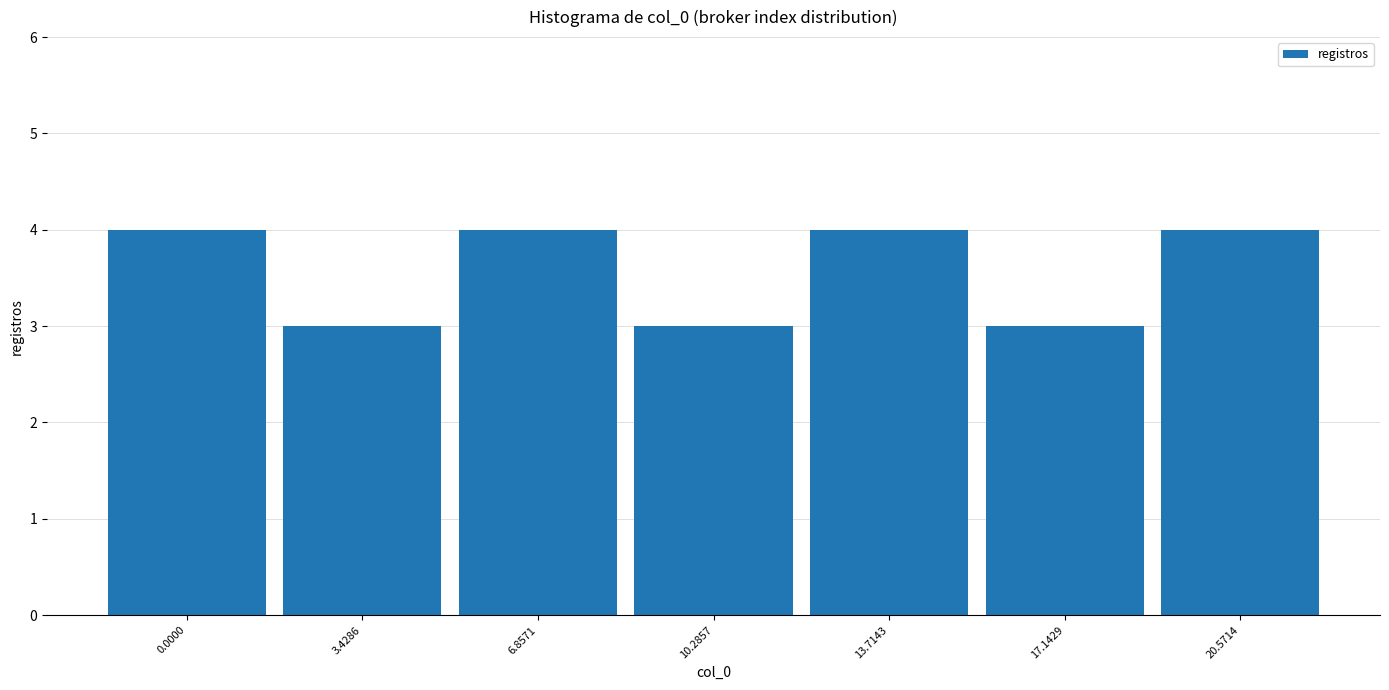

Reading right to left, extract all data points from this chart.

20.5714=4	17.1429=3	13.7143=4	10.2857=3	6.8571=4	3.4286=3	0.0000=4